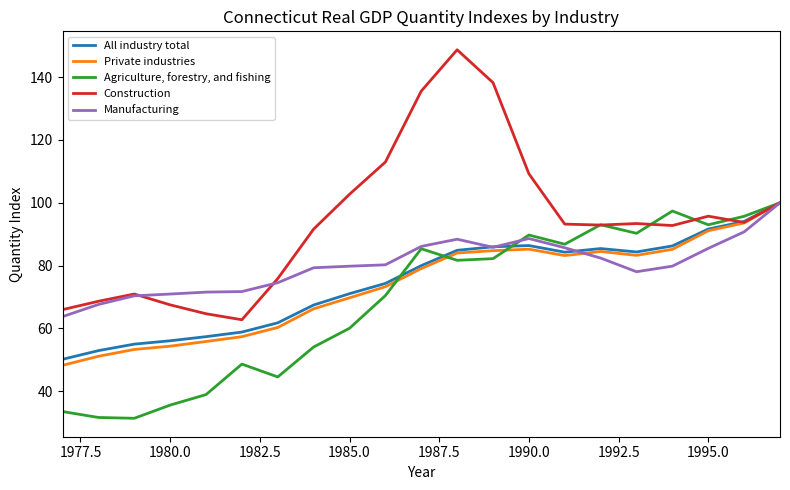

Which series has the largest range (max minus min)?

Construction